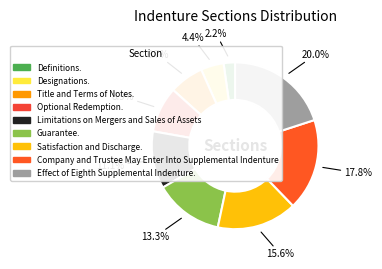

To the nearest percent, what is the difference between the Effect of Eighth Supplemental Indenture. and Designations. slice percentages?

16%